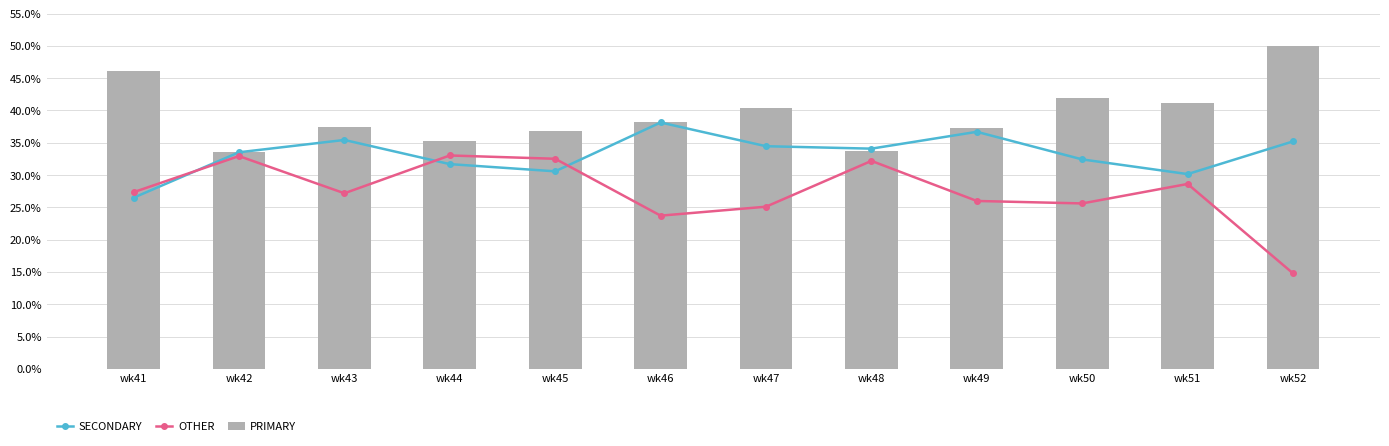

List the labels in order of SECONDARY value, smallest first.

wk41, wk51, wk45, wk44, wk50, wk42, wk48, wk47, wk52, wk43, wk49, wk46